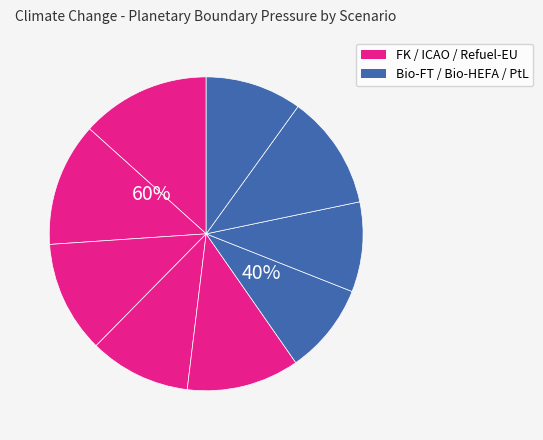

Which category has the smallest portion of the pie?

Bio-HEFA